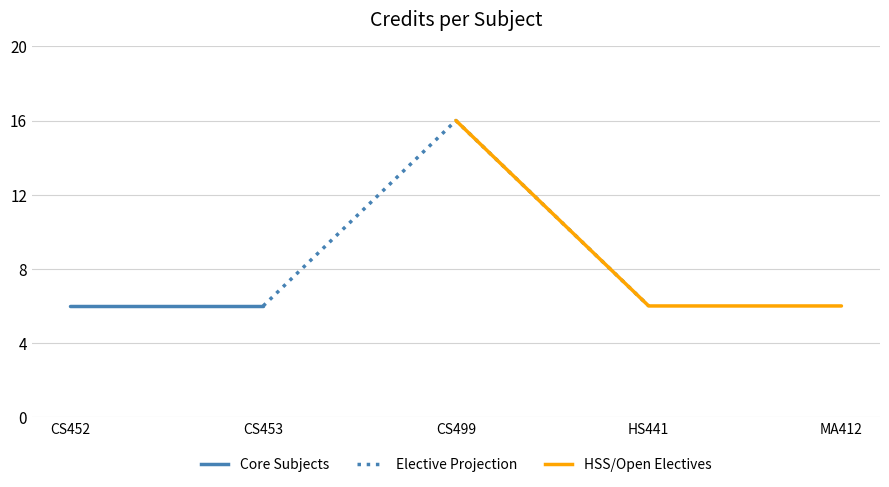

Is this an area chart (filled region under the line)?

No